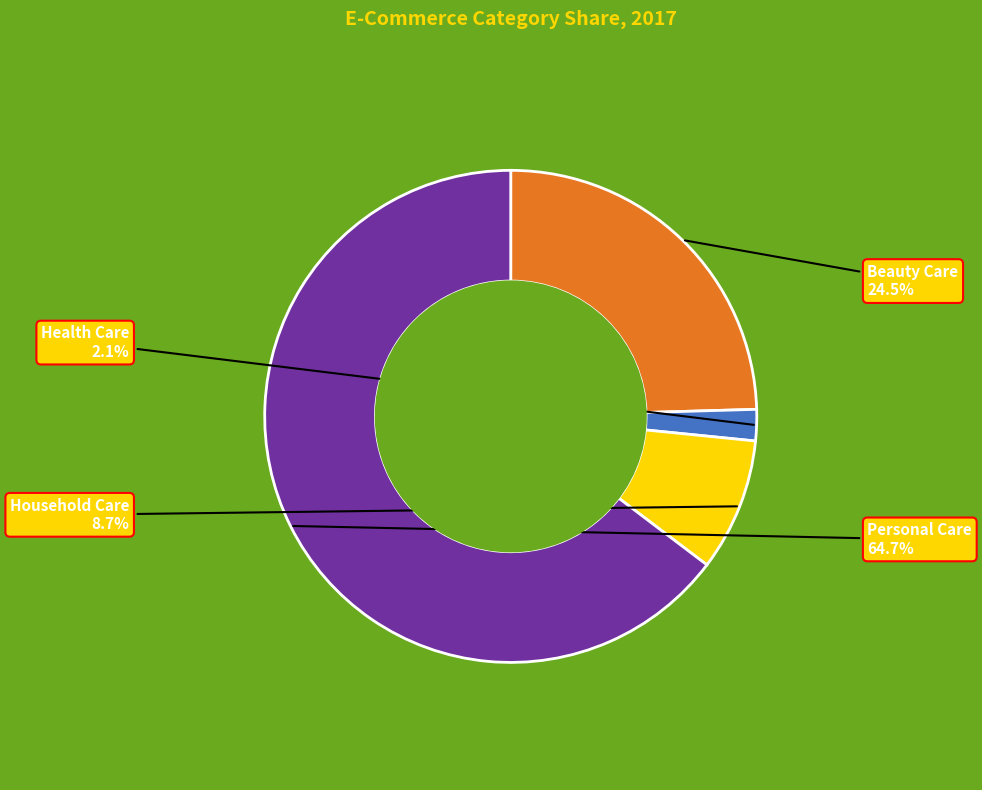

What is the largest slice in the pie chart?

Personal Care